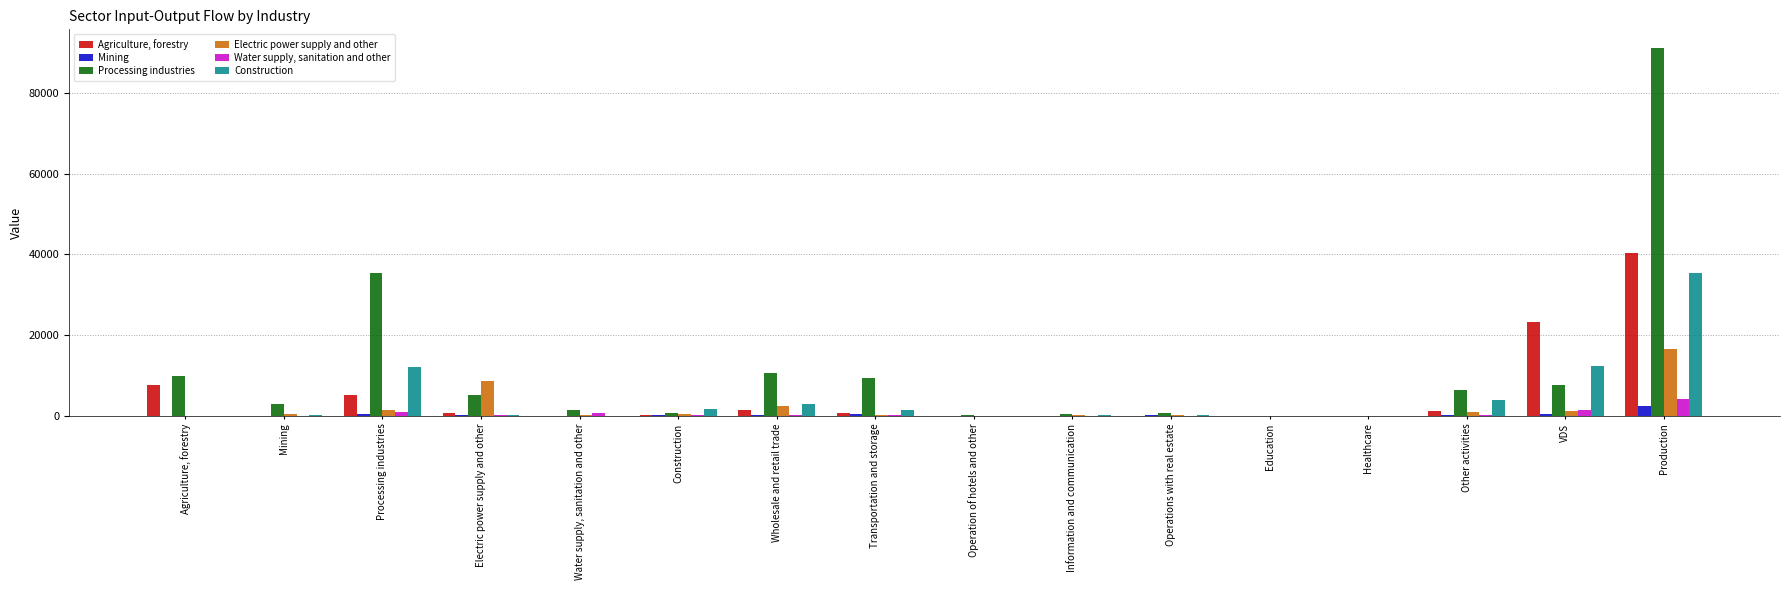

At which category is the sum across all series the highest?

Production